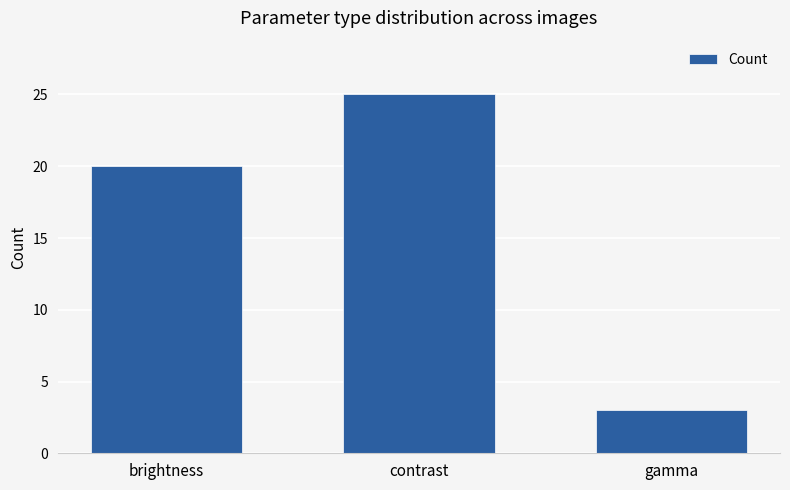

Count the values in the range 3 to 25.

3